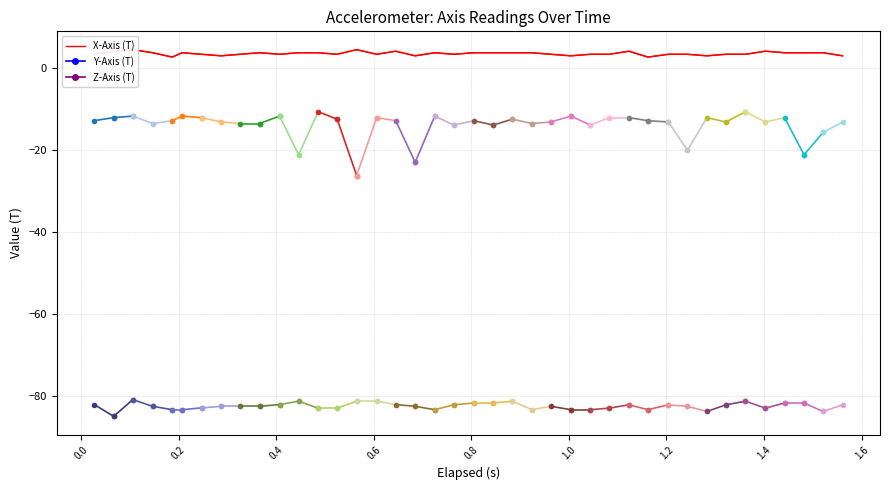

Is this an area chart (filled region under the line)?

No